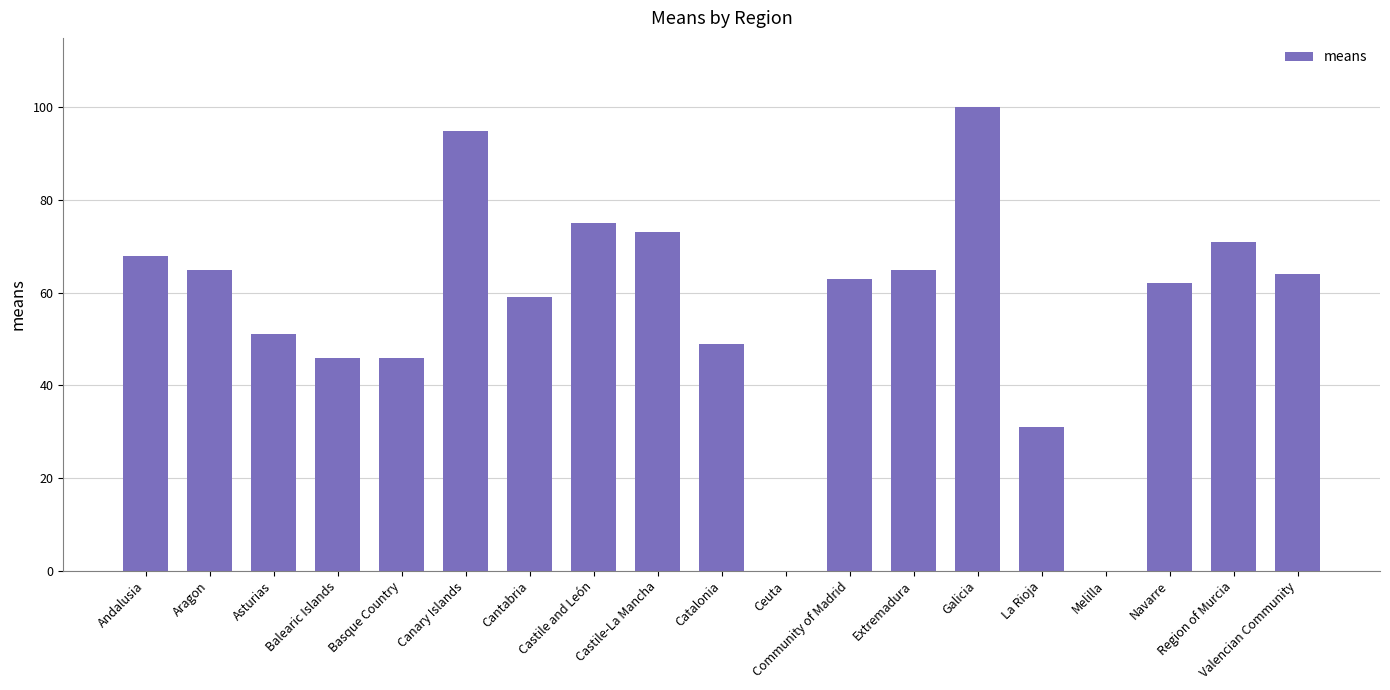

What is the sum of all values?

1083